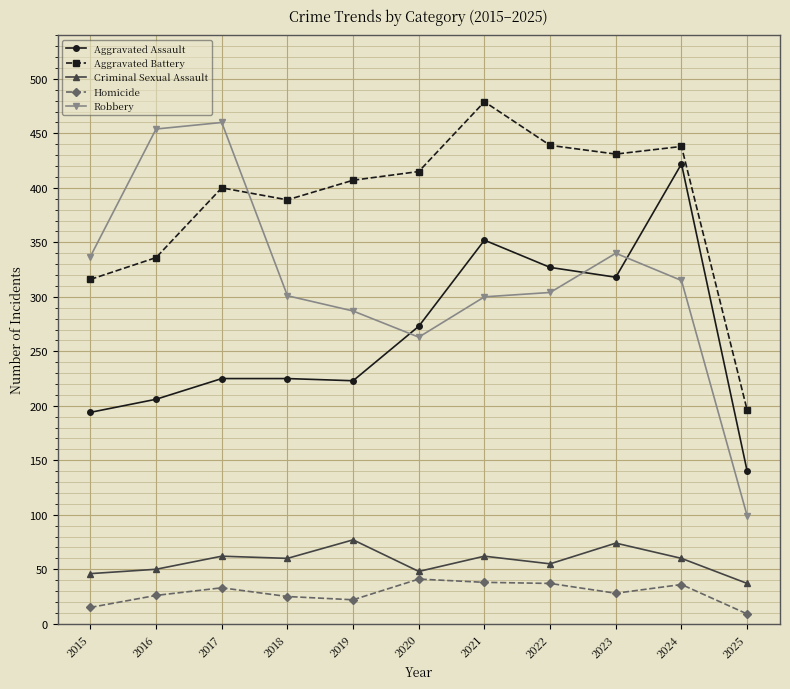

Does the chart have visible grid lines?

Yes